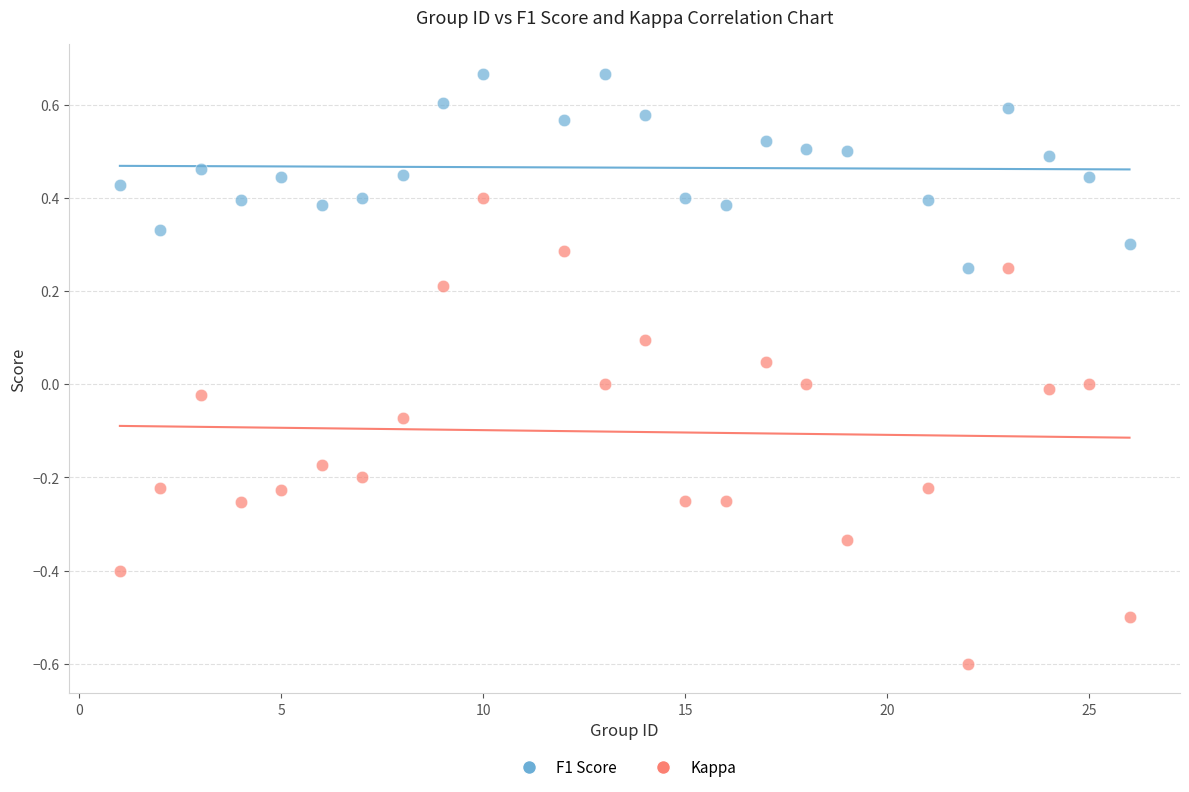

Across all data points, what is the range of X values (max minus min)?

25.0